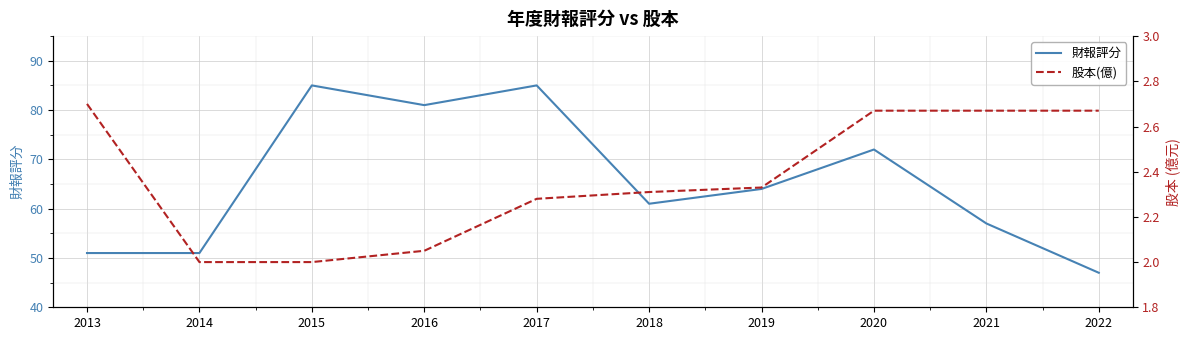

Which series changed the most between 2014 and 2017?

財報評分